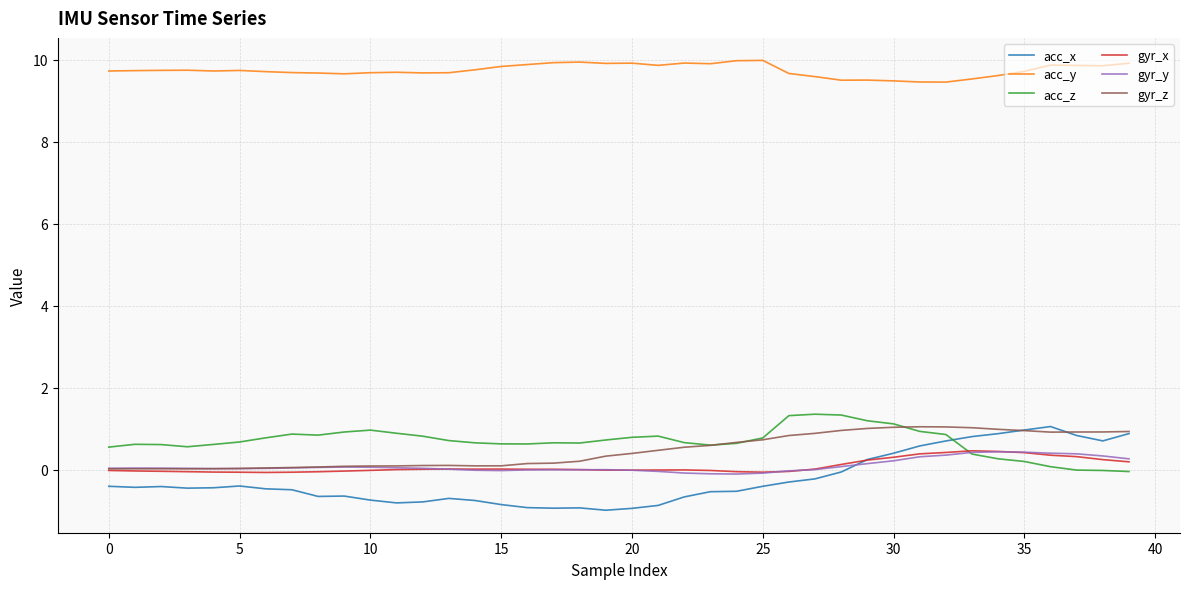

What is the maximum value for gyr_x?

0.5